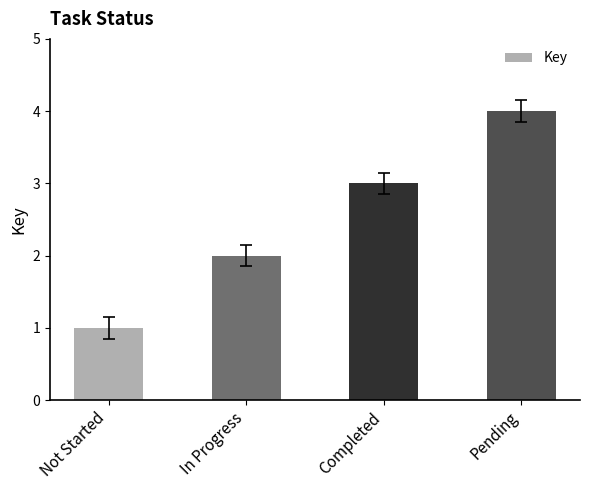

Which has a higher value, Completed or Pending?

Pending